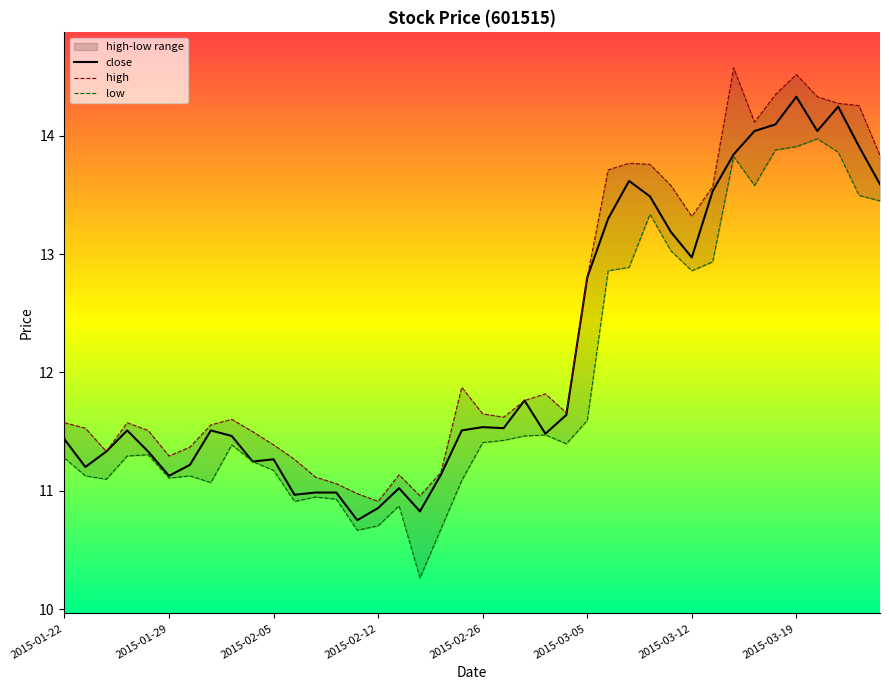

What is the average value of the close series?

12.2